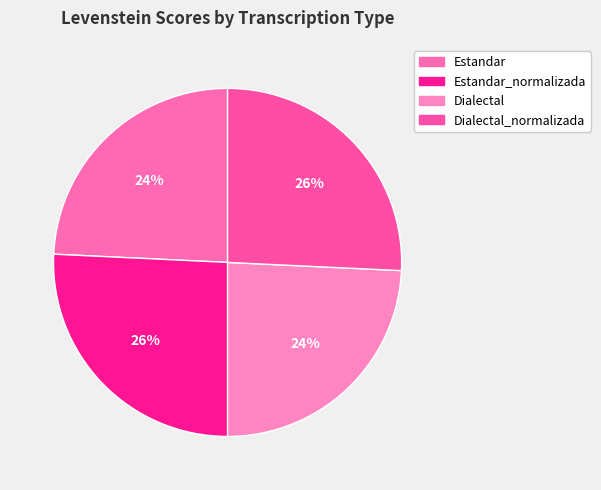

To the nearest percent, what is the difference between the largest and smallest slice percentages?

2%